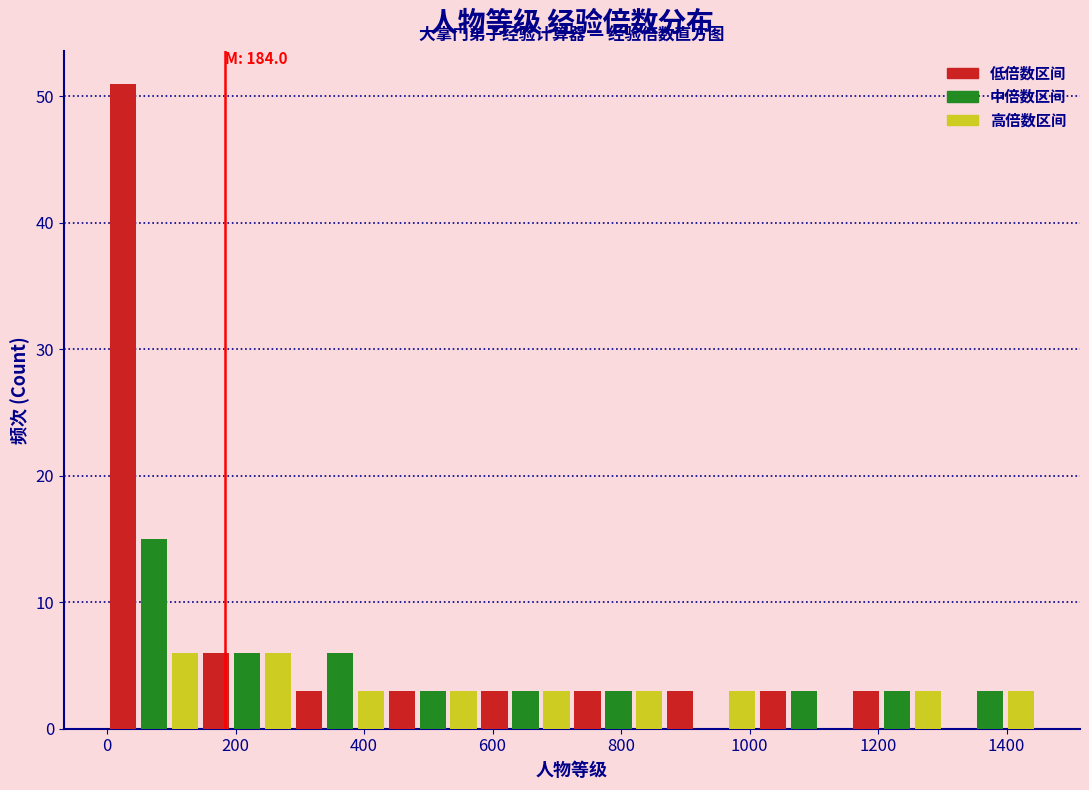

Read against the x-axis, roughly where is the centre of the tallest bar?

20